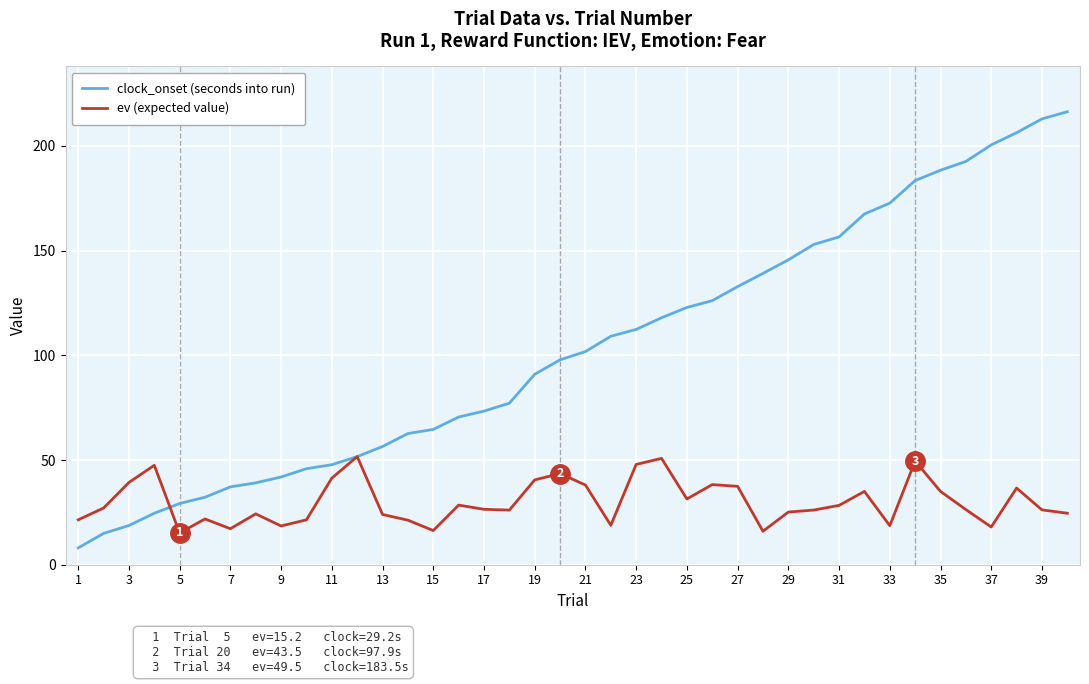

Which series has the widest spread of values?

clock_onset (seconds into run)